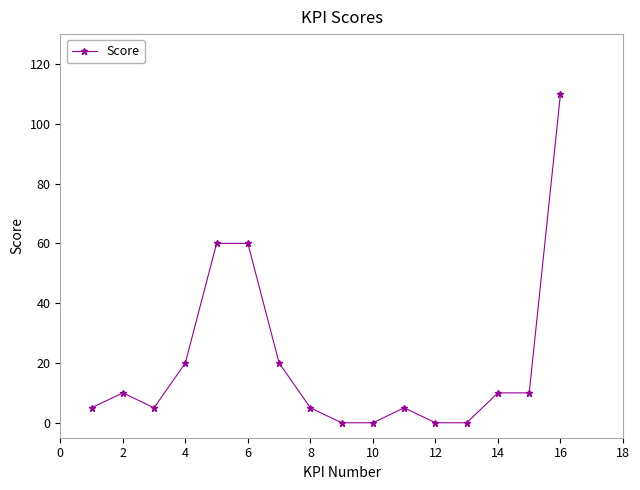

What is the maximum value shown in the chart?

110